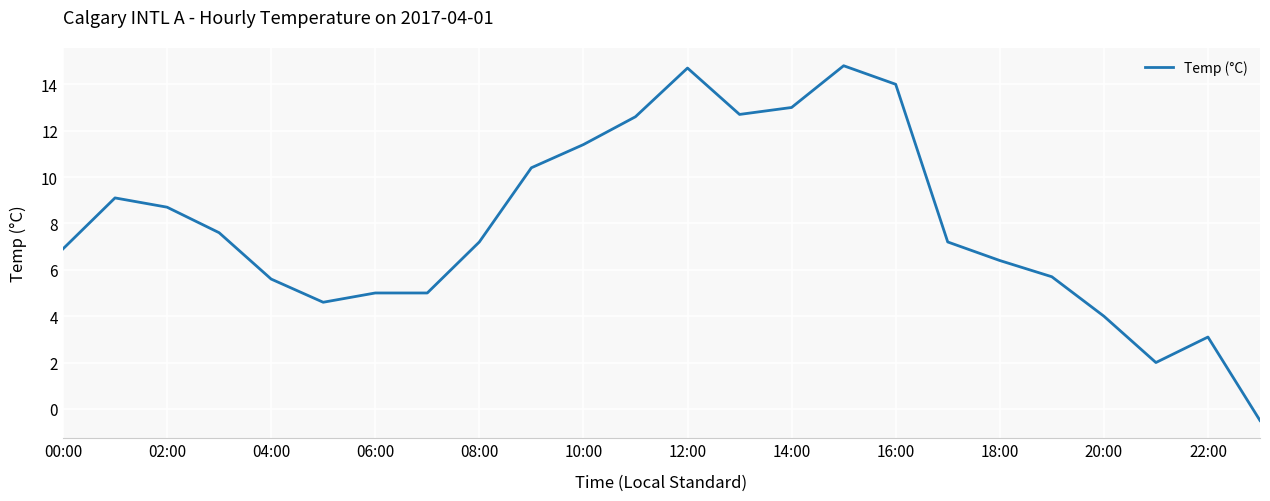

How many positive values are there?

23